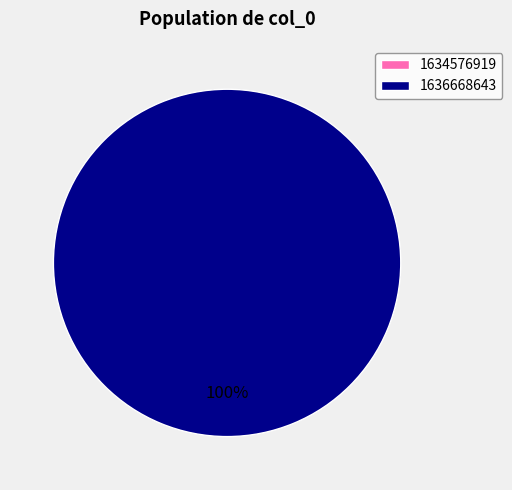

To the nearest percent, what percentage of the pie is 1636668643?

100%